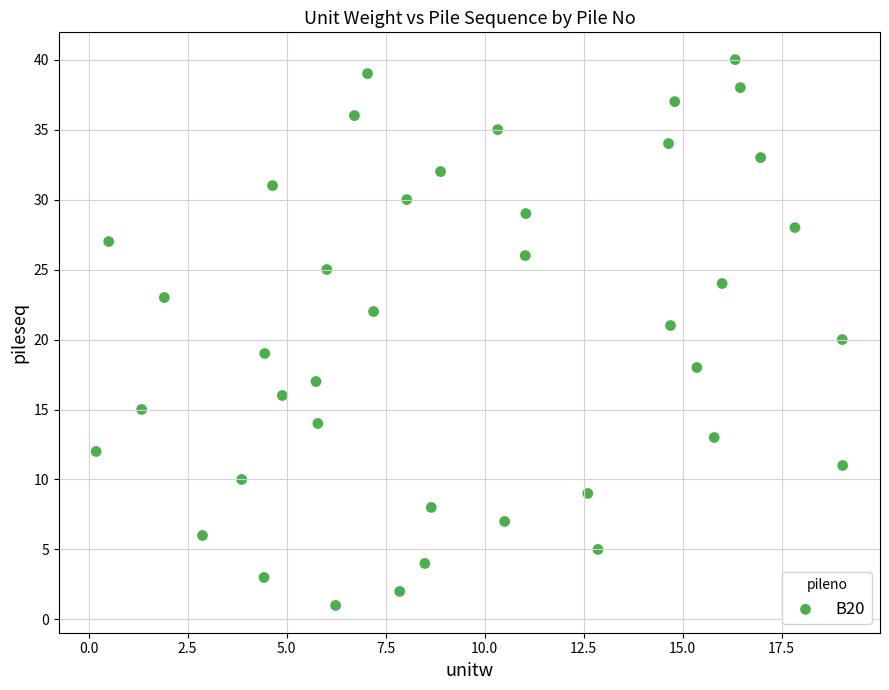

What is the range of Y values (max minus min)?

39